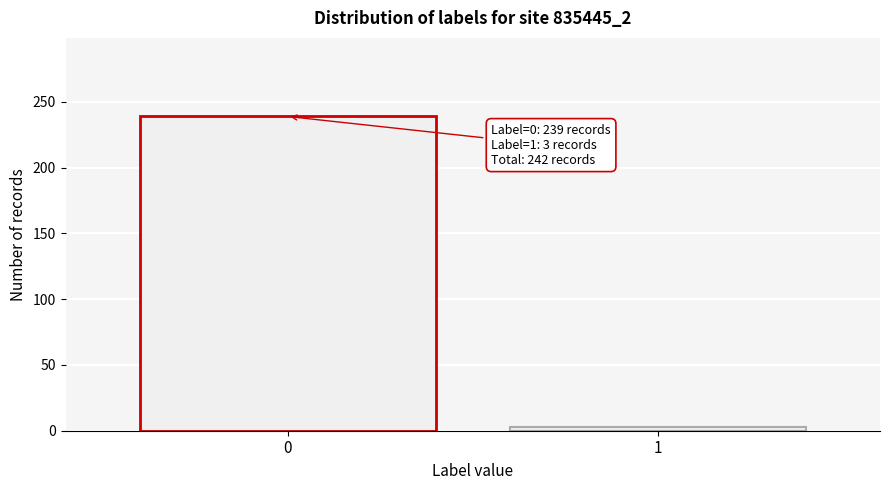

Reading left to right, transcribe all the data shown in this chart.

239	3